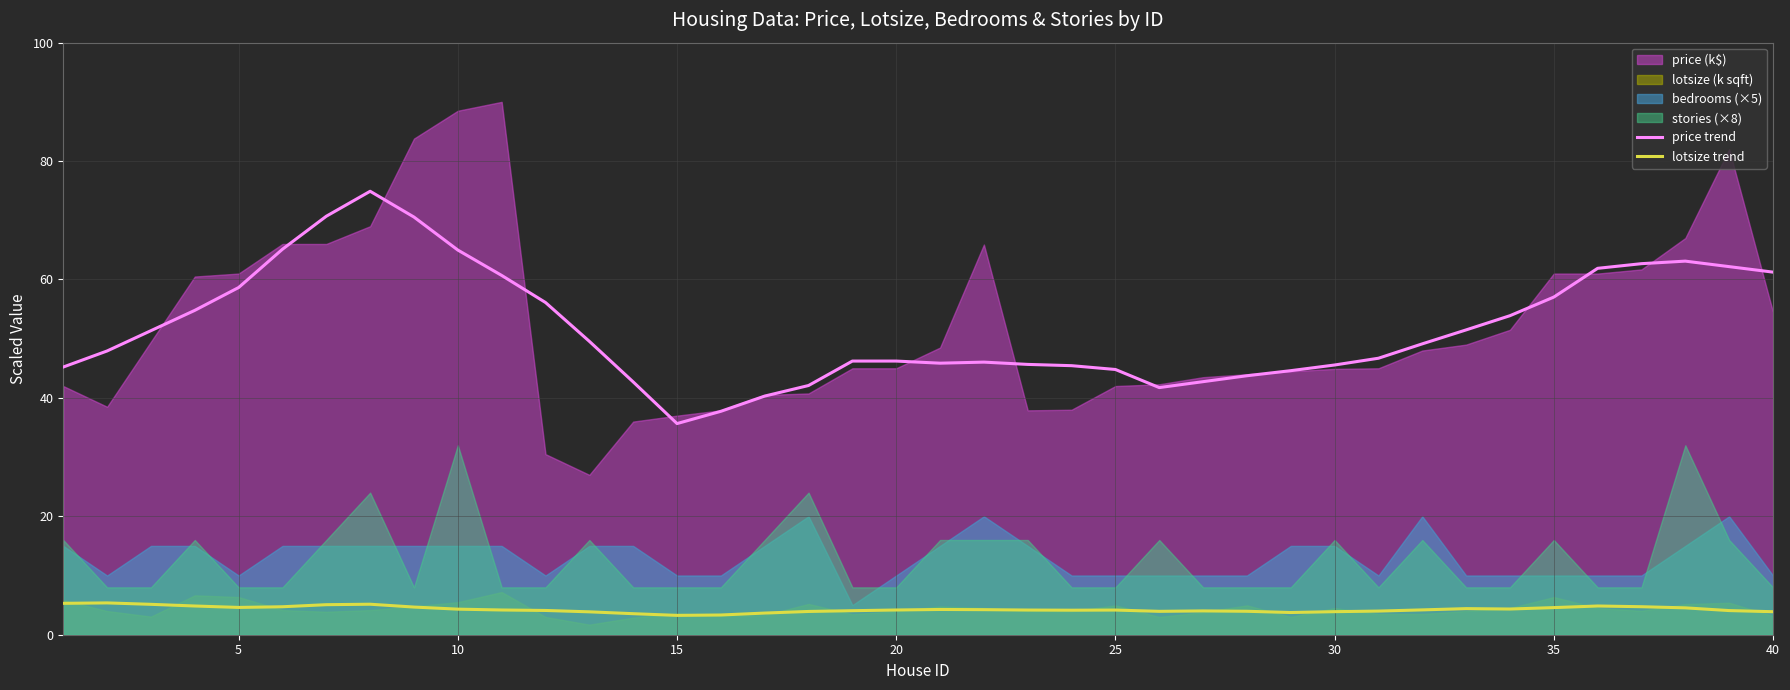

True or false: lotsize trend and price trend cross at least once.

False